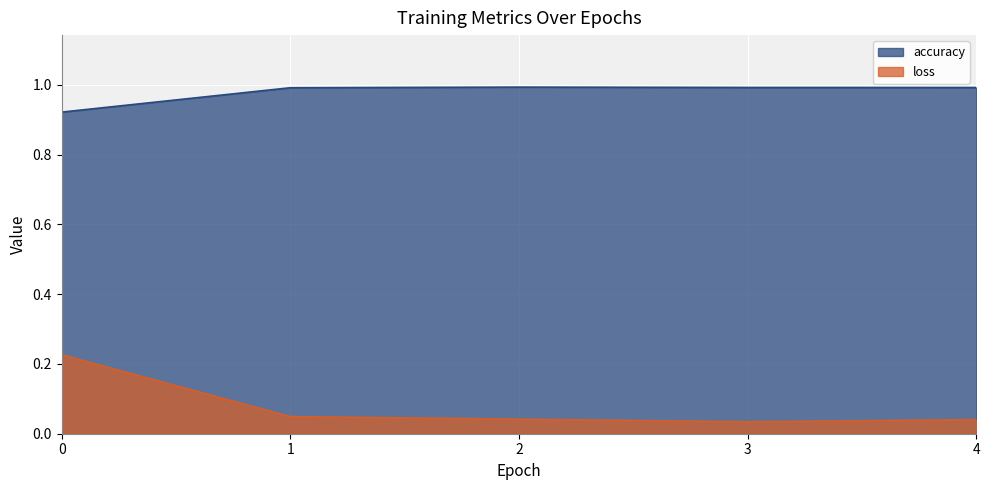

What are all the series names shown in the legend?

accuracy, loss